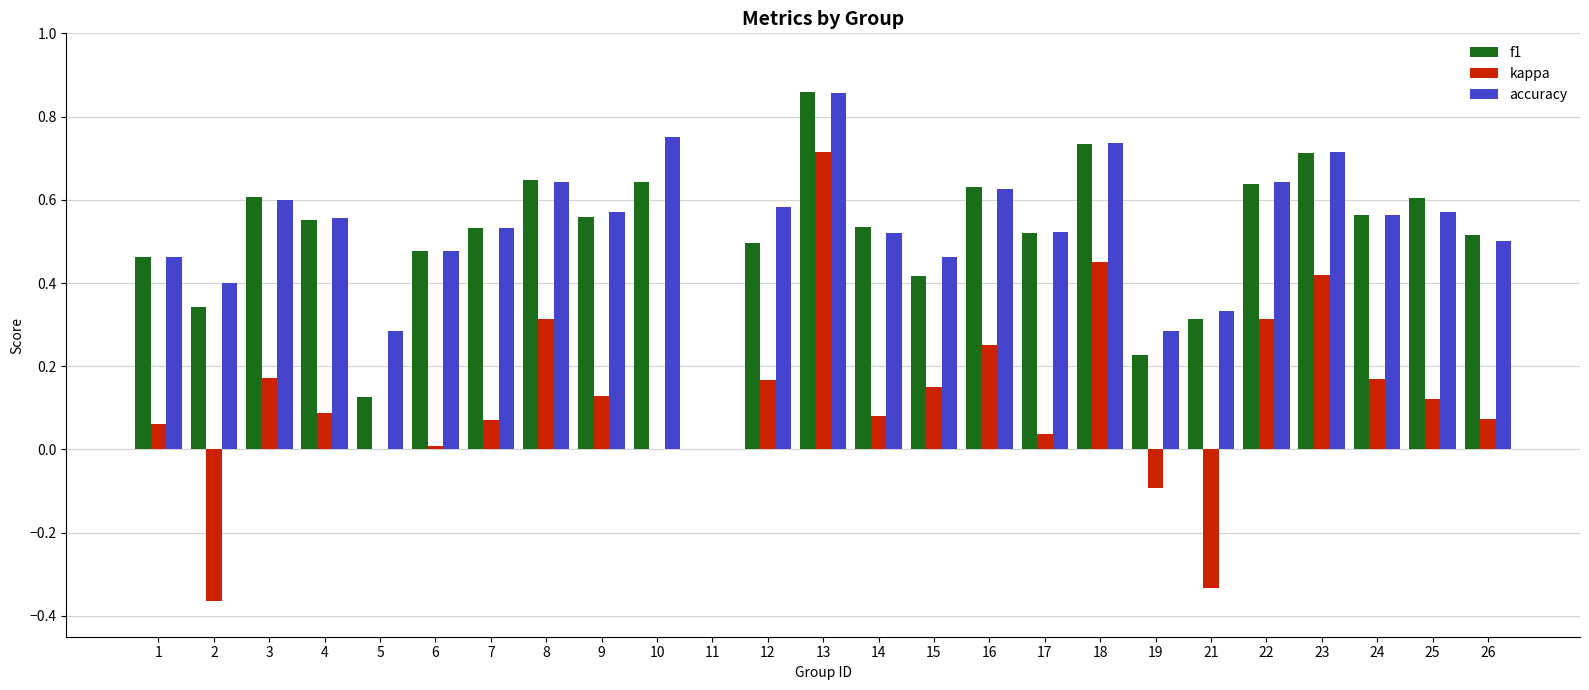

What is the sum of all f1 values?

12.7